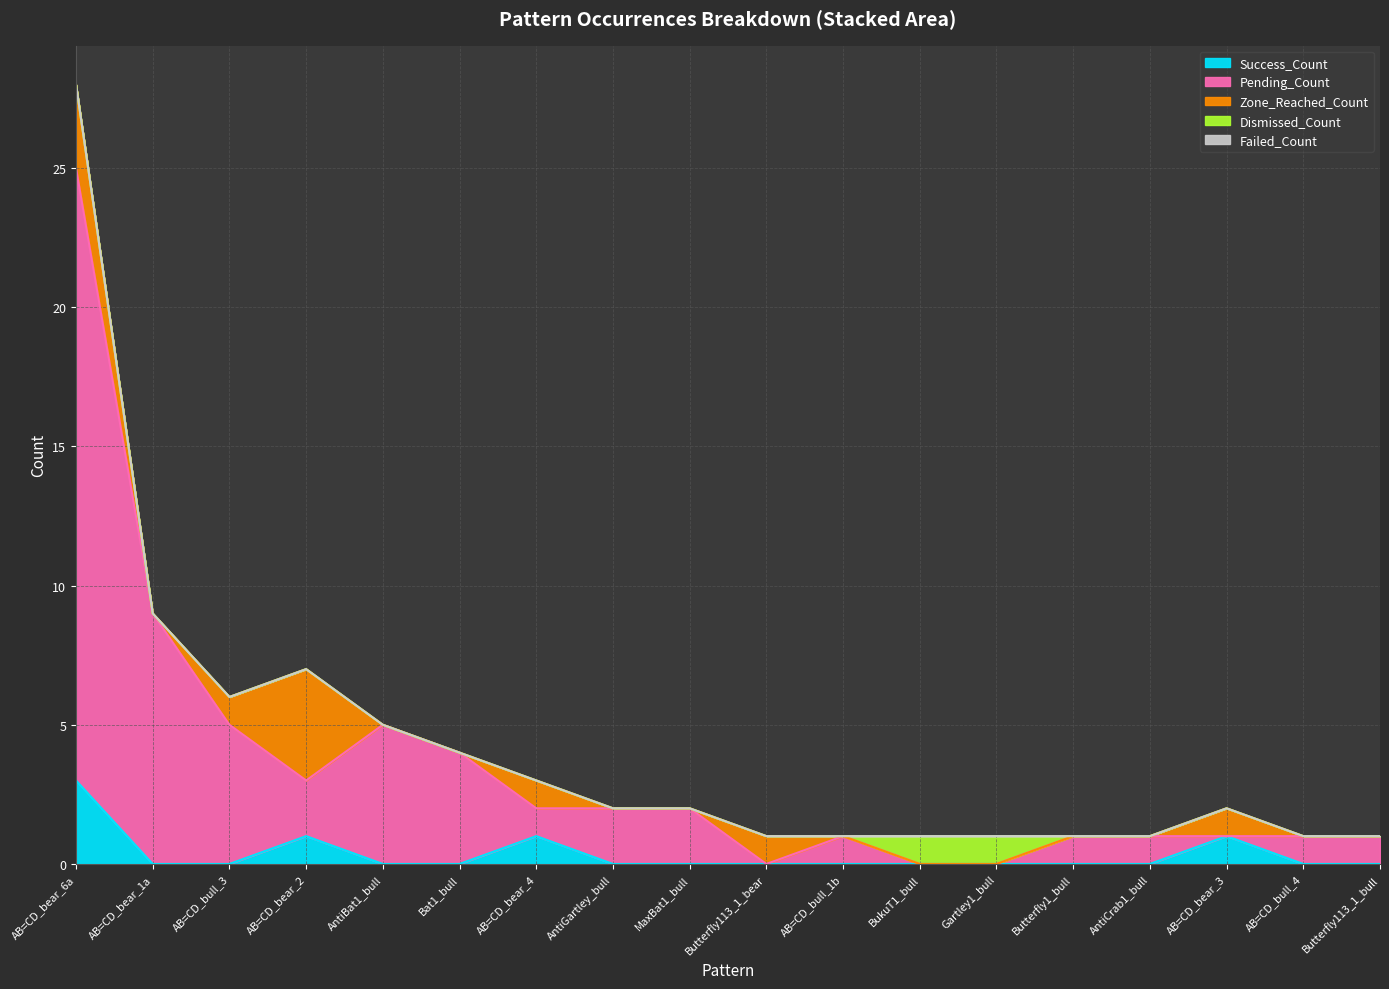

What is the label of the 14th point from the right?

AntiBat1_bull